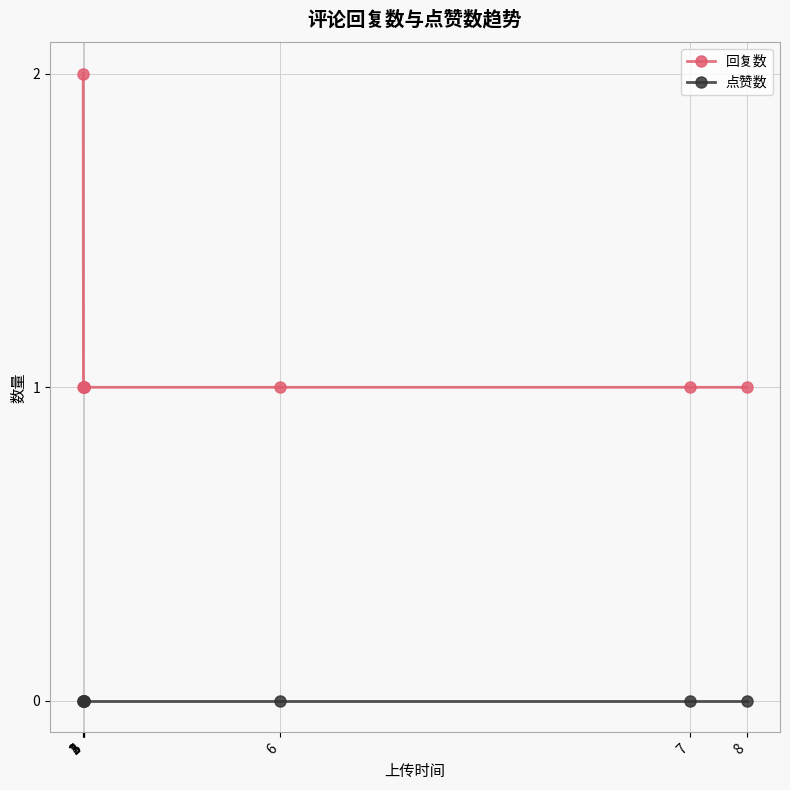

Is the value of 回复数 at 4 greater than the value of 点赞数 at 7?

Yes